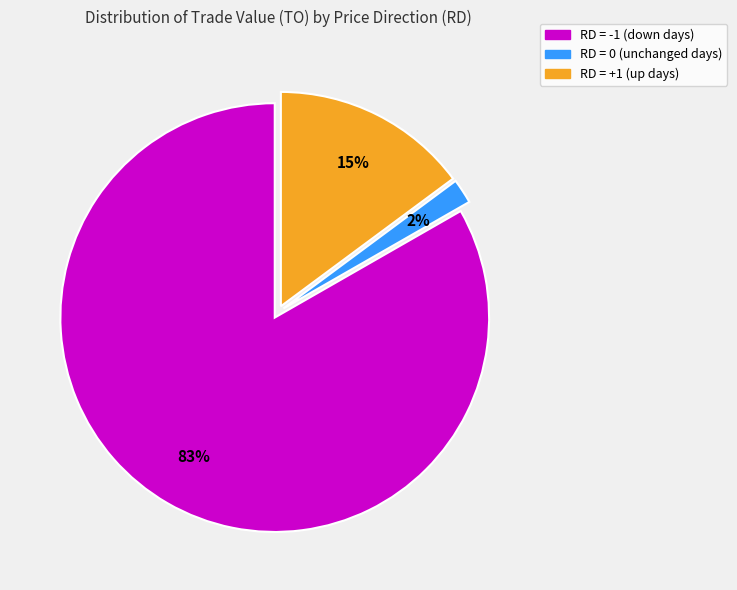

To the nearest percent, what is the difference between the largest and smallest slice percentages?

81%